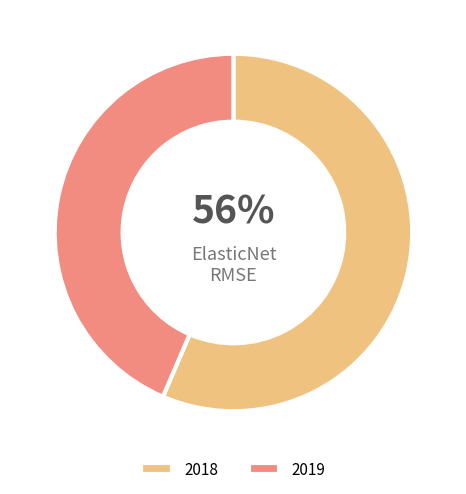

Does 2019 account for over 50% of the chart?

No